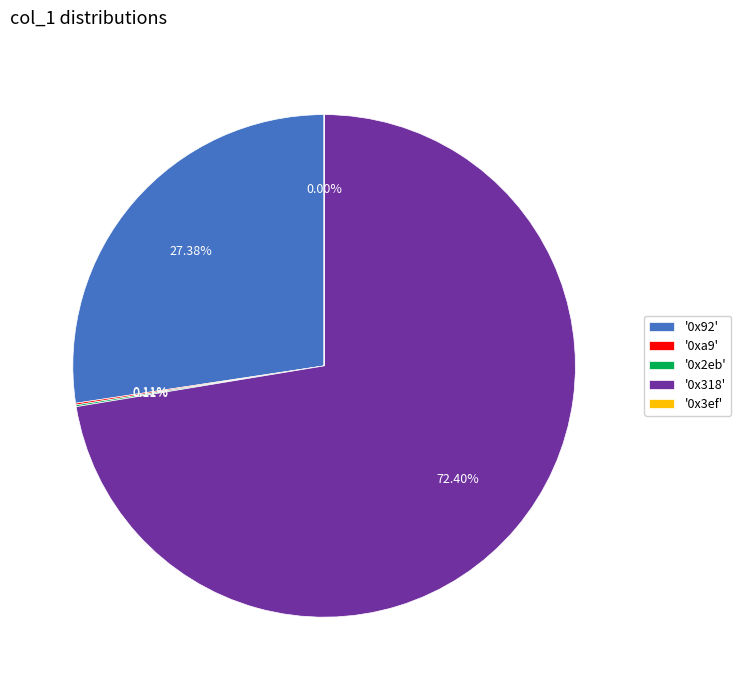

Does '0x318' represent more than half of the total?

Yes